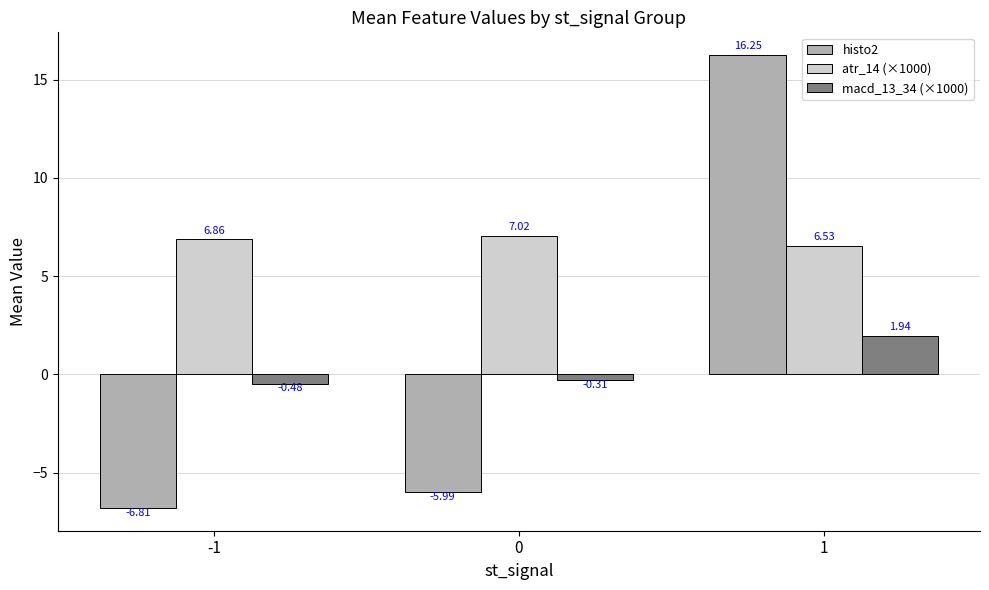

How many values in histo2 are below zero?

2